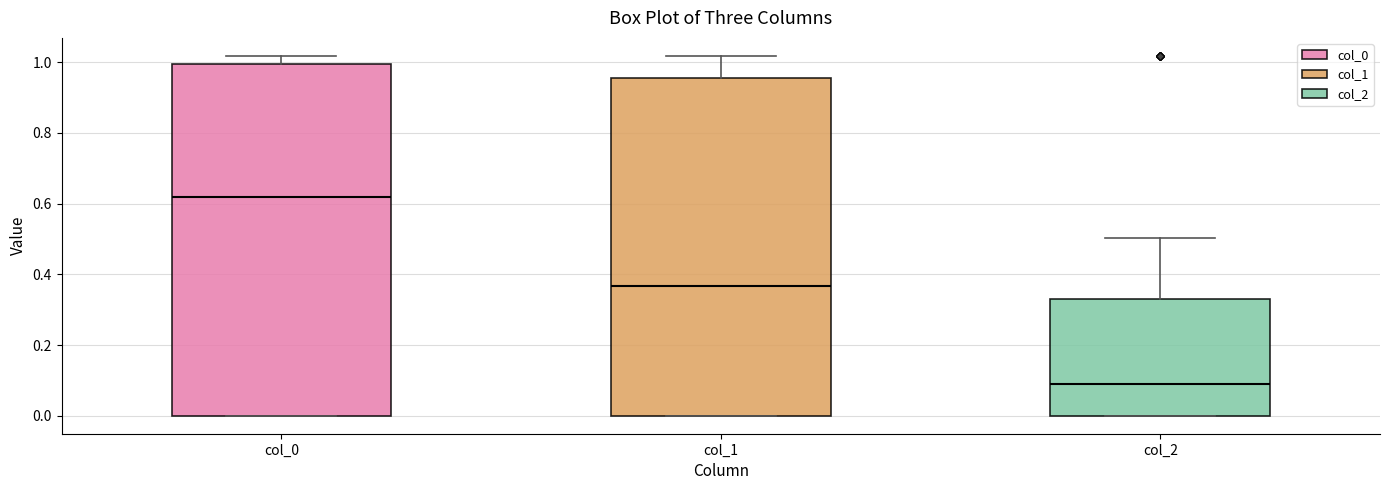

Reading left to right, transcribe this box plot: for each box, give where its median line is, the range the box spans, and where its two whiskers end, as read against the y-axis. The values are not printed on the chart, so give them approximately, as read against the axis.

col_0: median 0.62, box 0.00 to 1.00, whiskers 0.00 to 1.02
col_1: median 0.36, box 0.00 to 0.96, whiskers 0.00 to 1.02
col_2: median 0.10, box 0.00 to 0.34, whiskers 0.00 to 0.50